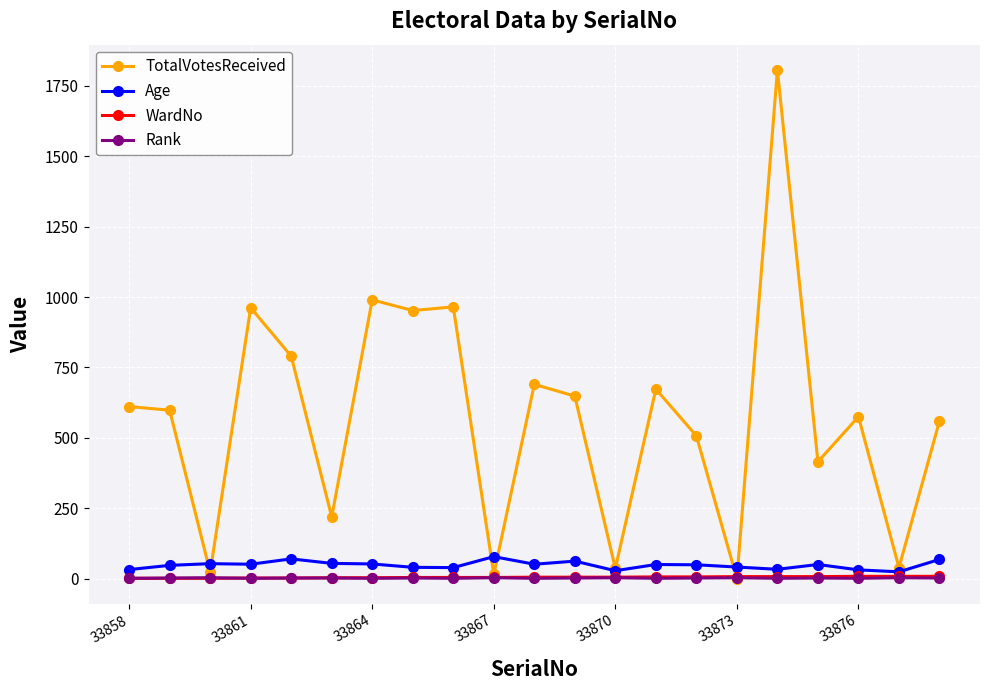

At how many categories does at least one series exceed 239?

15